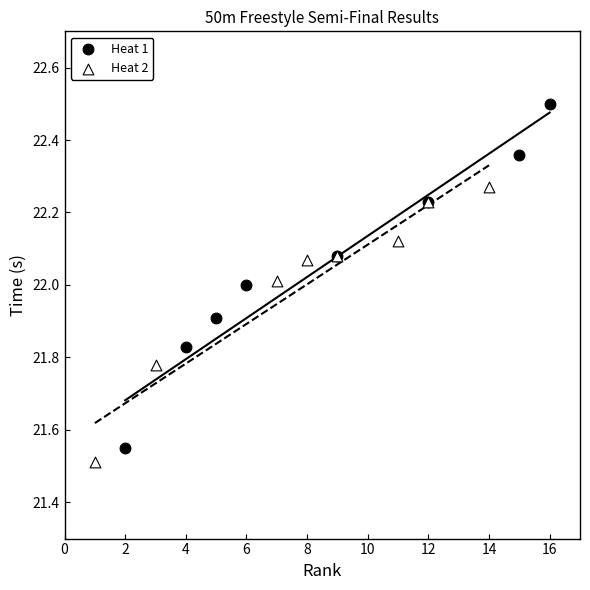

Which series reaches the maximum Y coordinate?

Heat 1